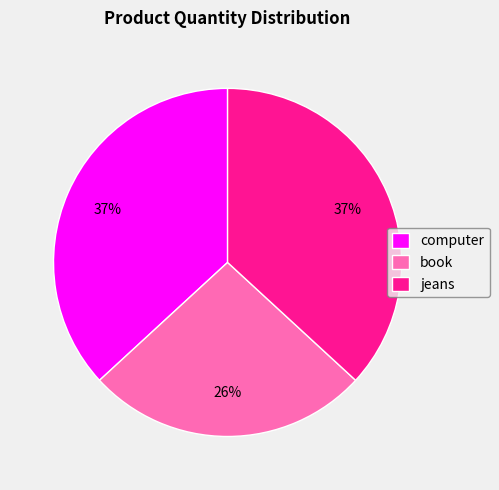

To the nearest percent, what is the average slice percentage?

33%